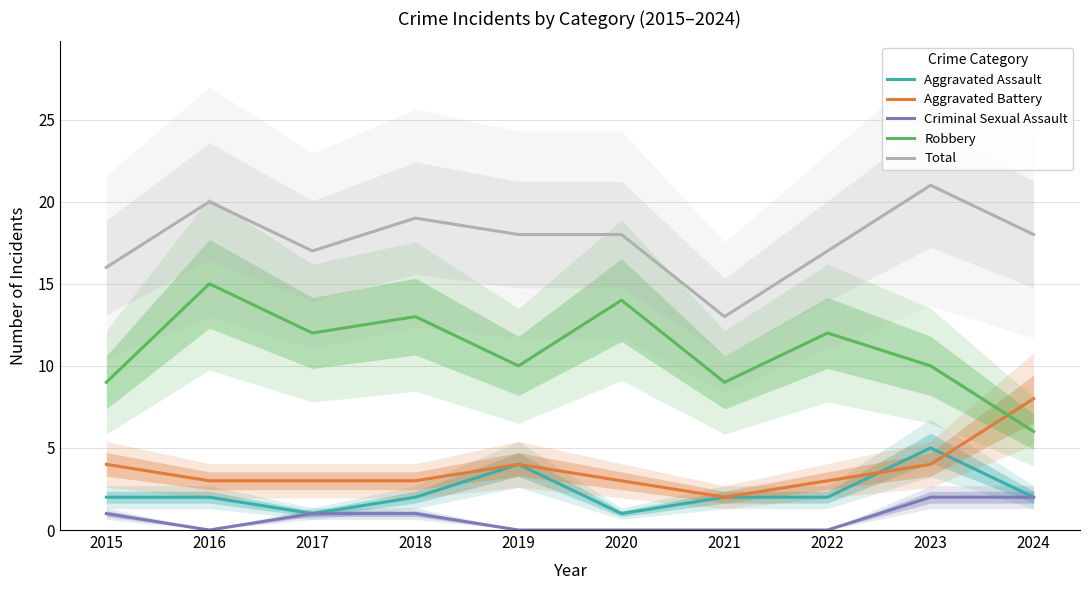

Read the Criminal Sexual Assault value at 2024.

2